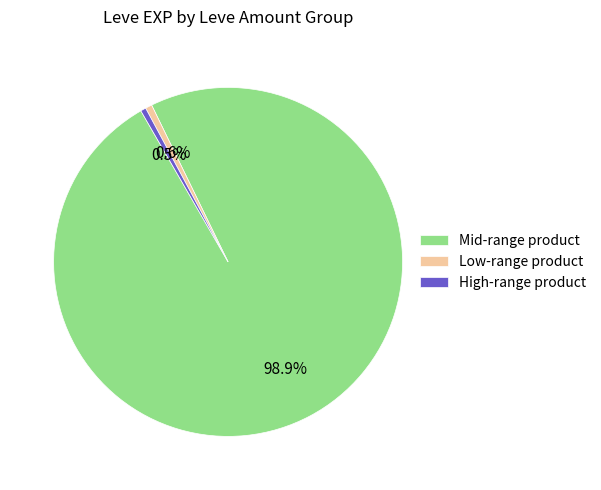

Combined, what portion of the pie is Mid-range product and Low-range product?

99.5%